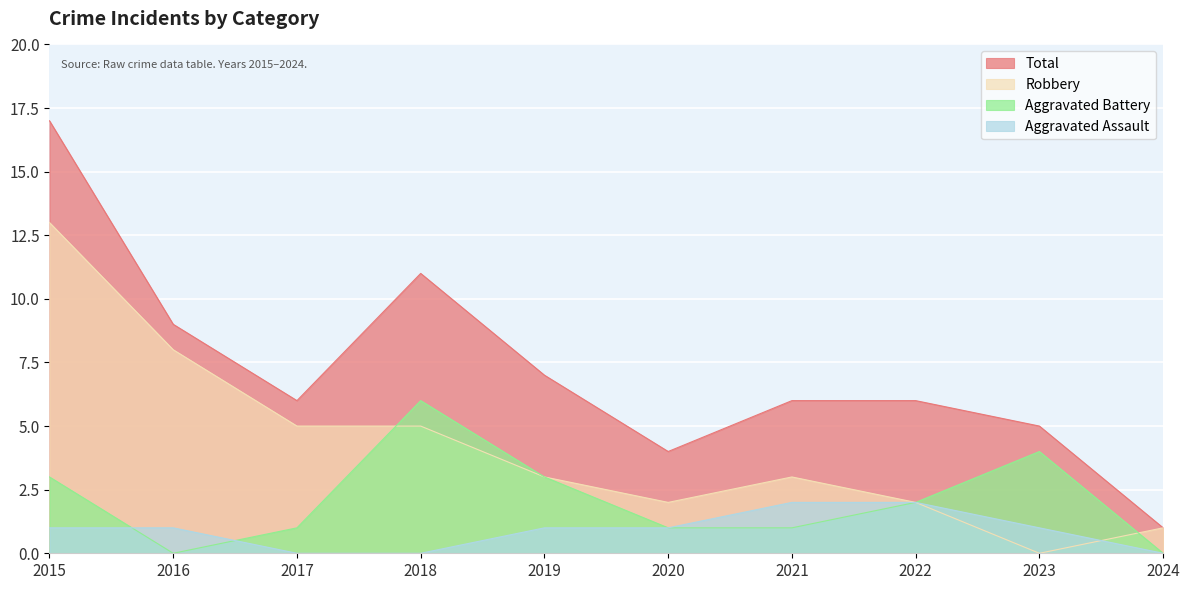

How many categories are shown in the chart?

10